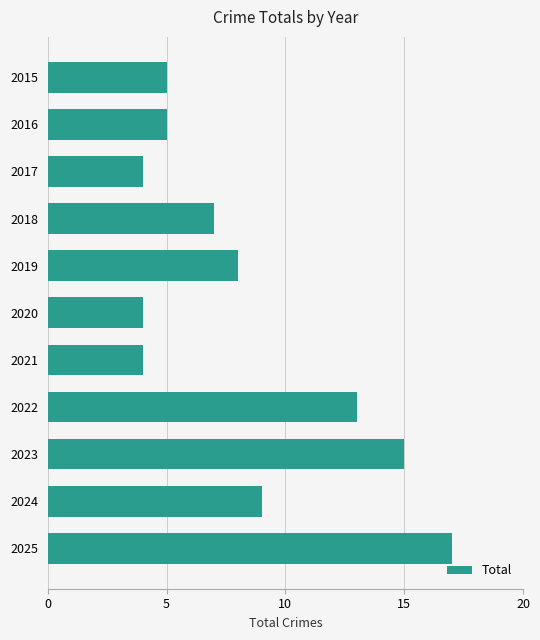

What is the change in value from 2022 to 2025?

+4